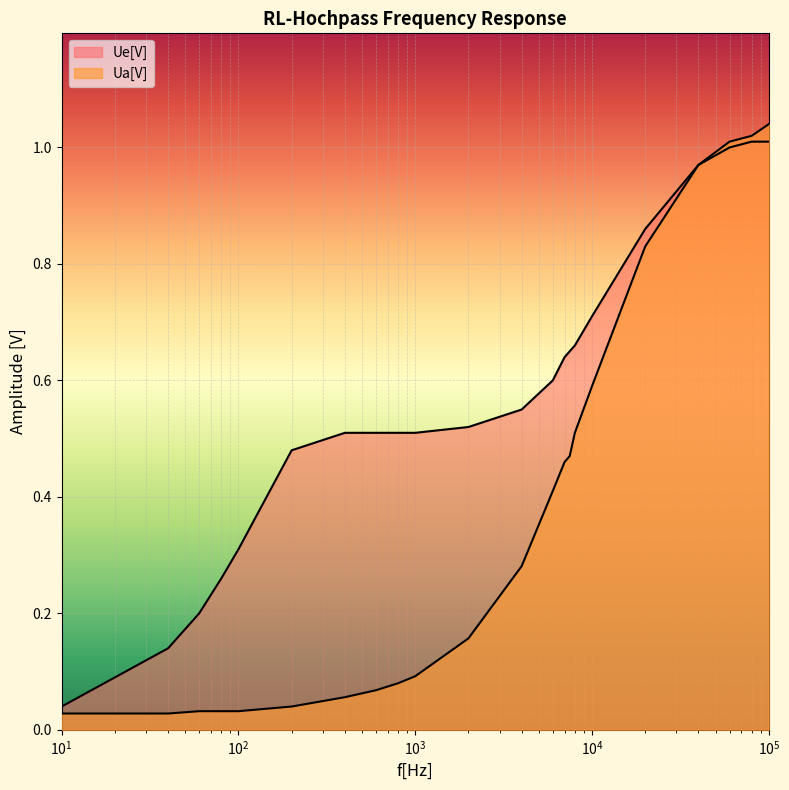

Reading left to right, transcribe all the data shown in this chart.

Ue[V]: 0.0	0.1	0.1	0.2	0.3	0.3	0.5	0.5	0.5	0.5	0.5	0.5	0.6	0.6	0.6	0.7	0.7	0.7	0.9	1.0	1.0	1.0	1.0
Ua[V]: 0.0	0.0	0.0	0.0	0.0	0.0	0.0	0.1	0.1	0.1	0.1	0.2	0.3	0.4	0.5	0.5	0.5	0.6	0.8	1.0	1.0	1.0	1.0